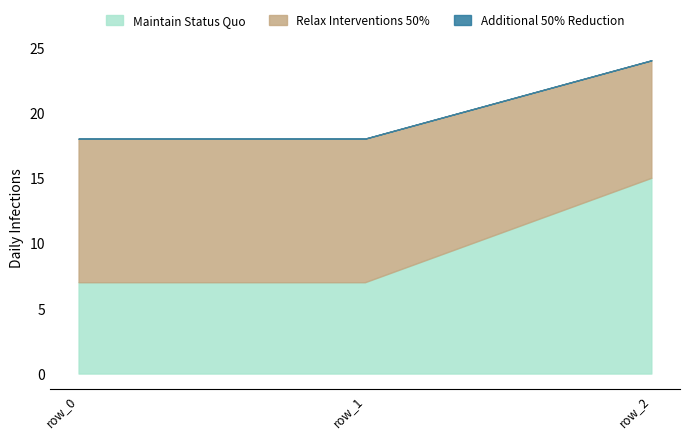

Reading left to right, extract all data points from this chart.

col_2: 7	7	15
col_3: 11	11	9
col_5: 0	0	0